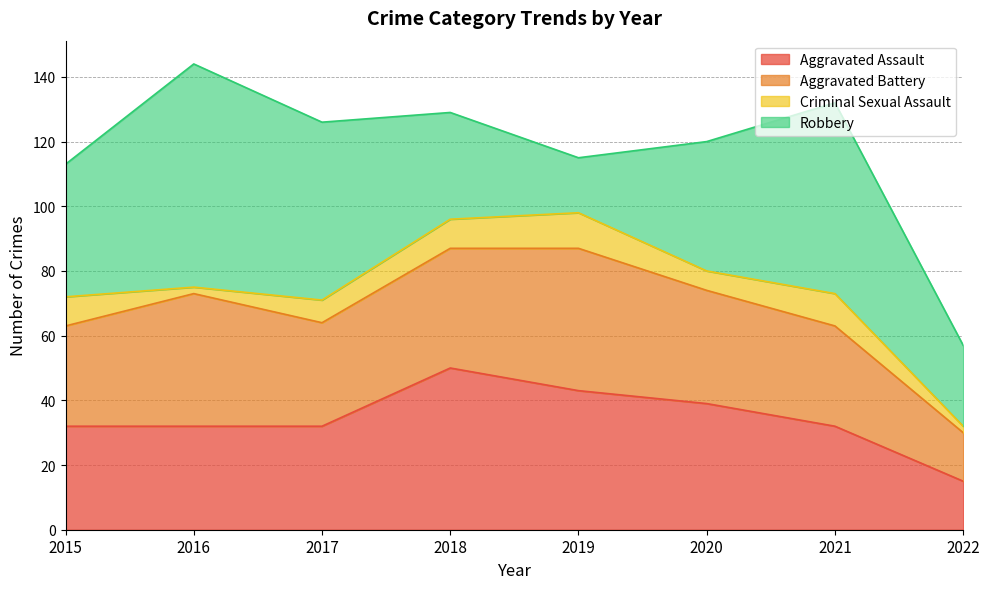

How many data points in Aggravated Assault are less than 32?

1